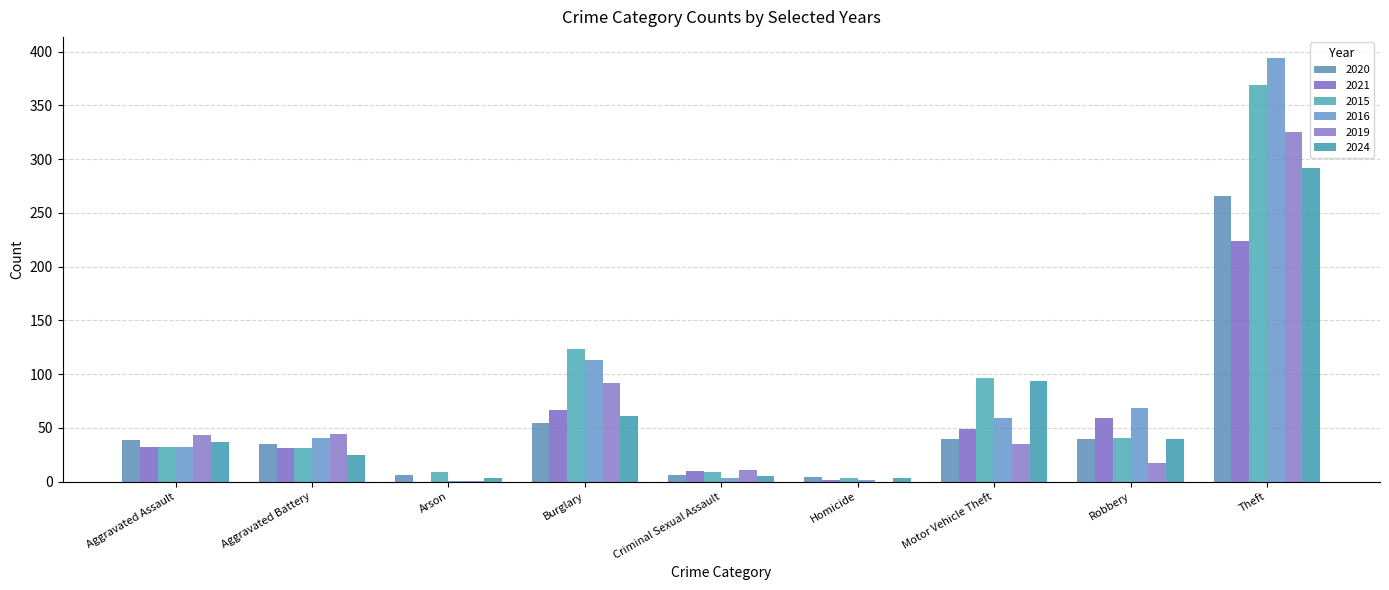

Are the bars grouped side by side (vs. stacked)?

Yes